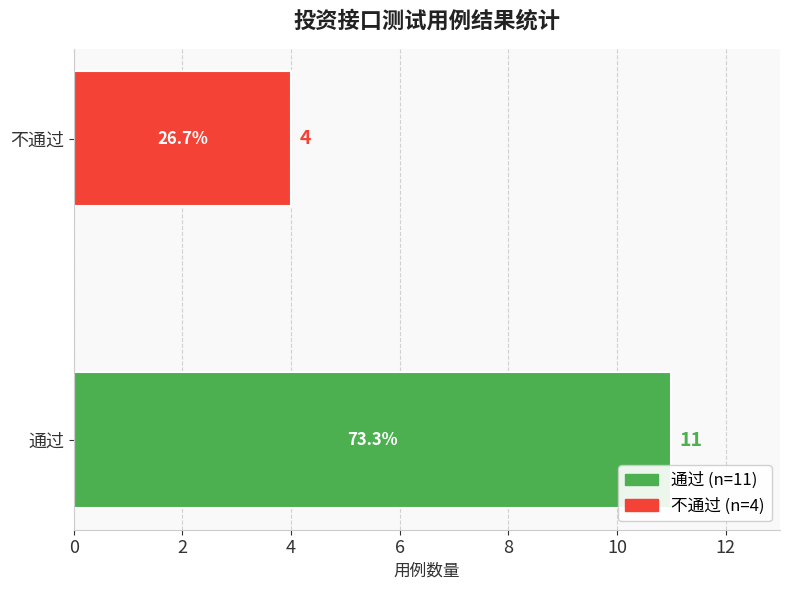

How many bars are there in total?

2